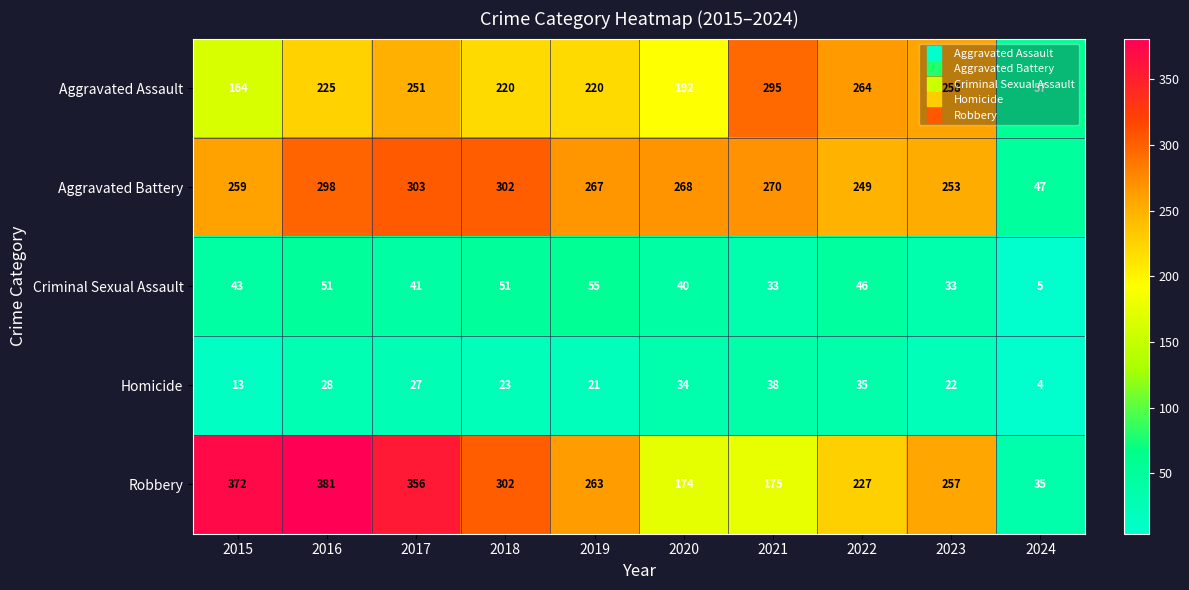

At how many categories does at least one series exceed 124?

9